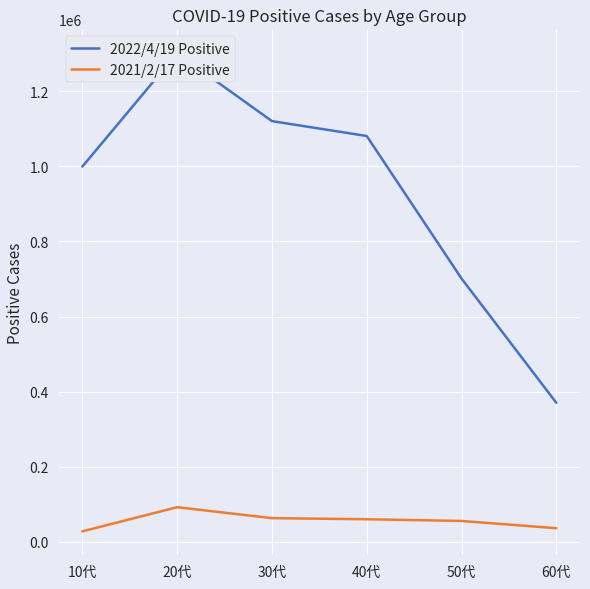

Which series has the widest spread of values?

2022/4/19 Positive